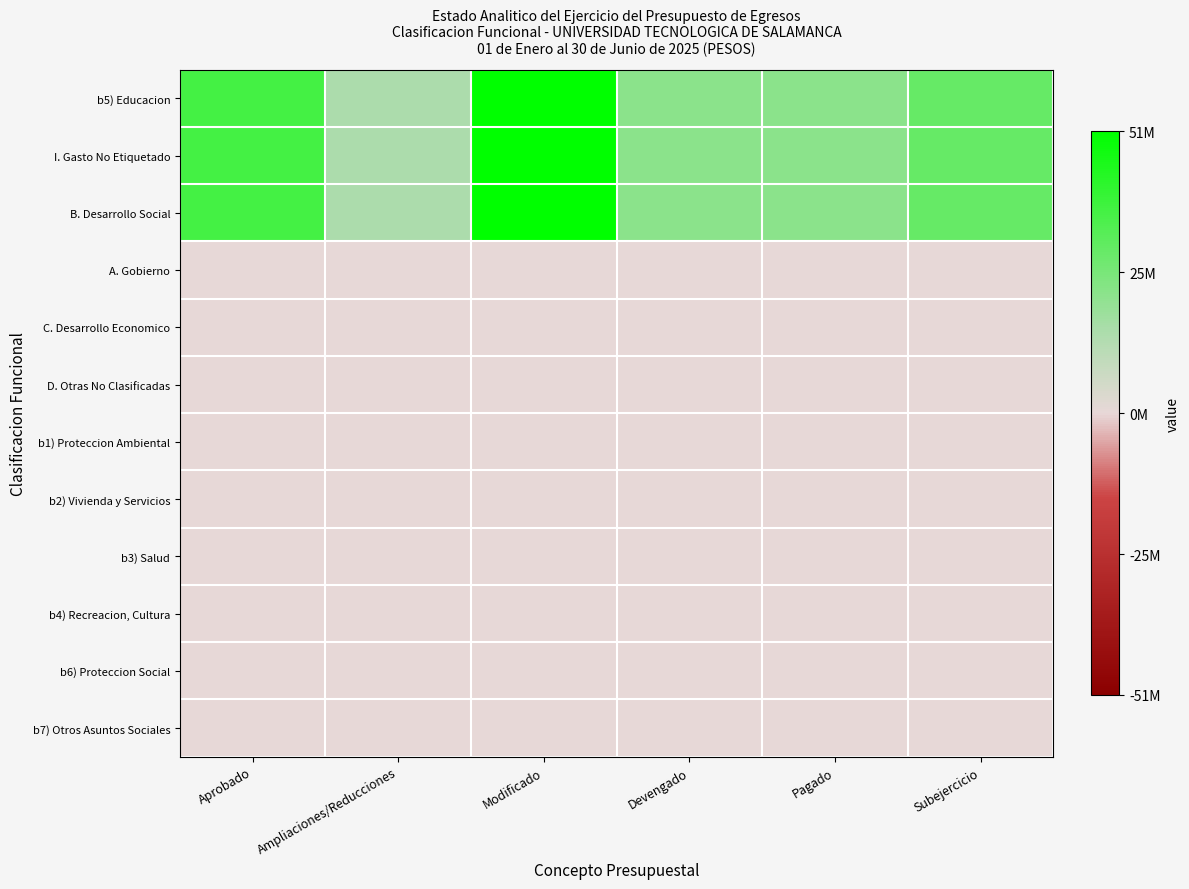

Between Aprobado and Ampliaciones/Reducciones, which is larger?

Aprobado